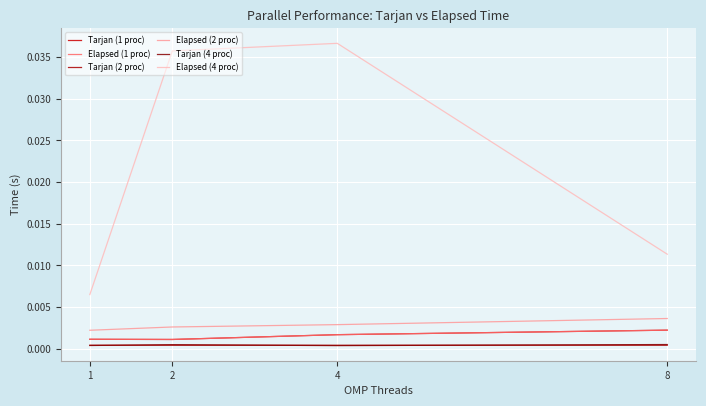

Is this an area chart (filled region under the line)?

No